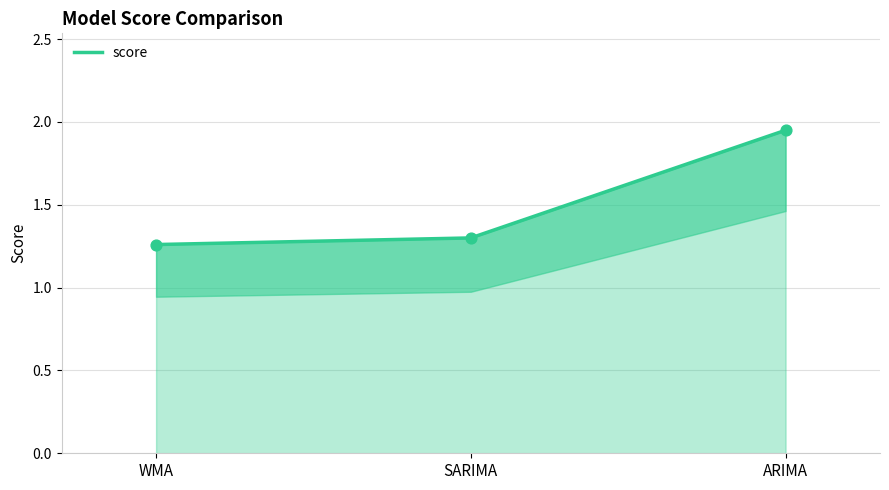

Approximately how many times larger is the value at SARIMA compared to WMA?

1.0